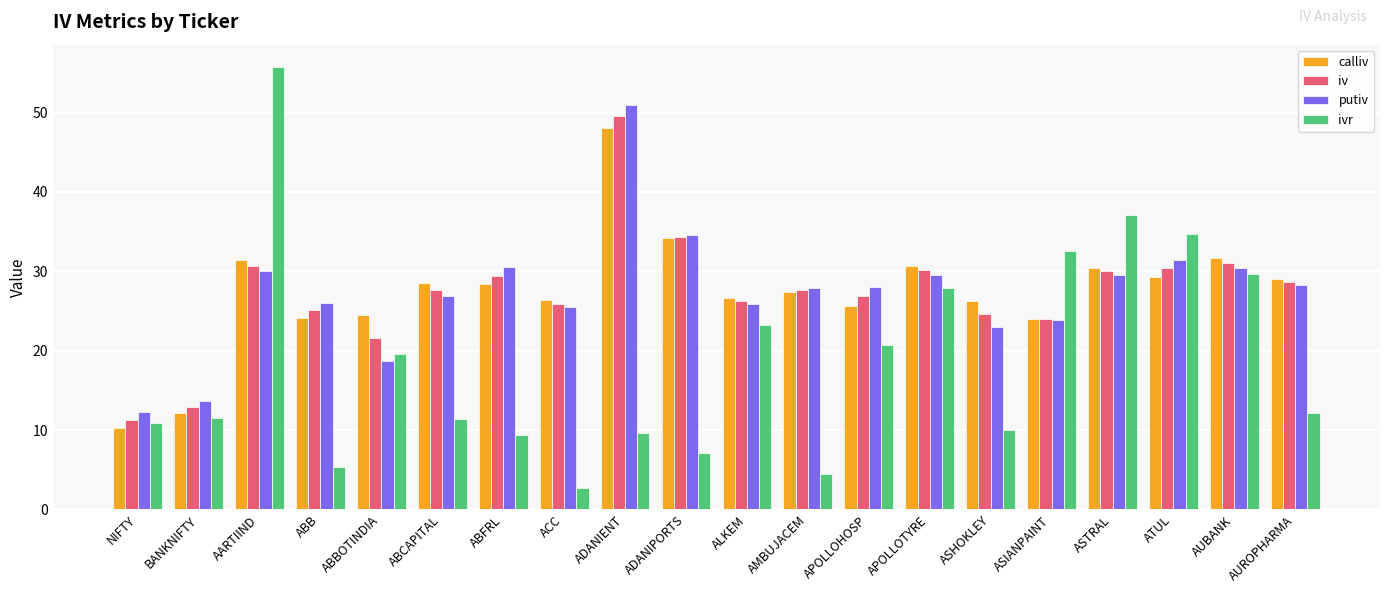

What position from the left is ATUL?

18